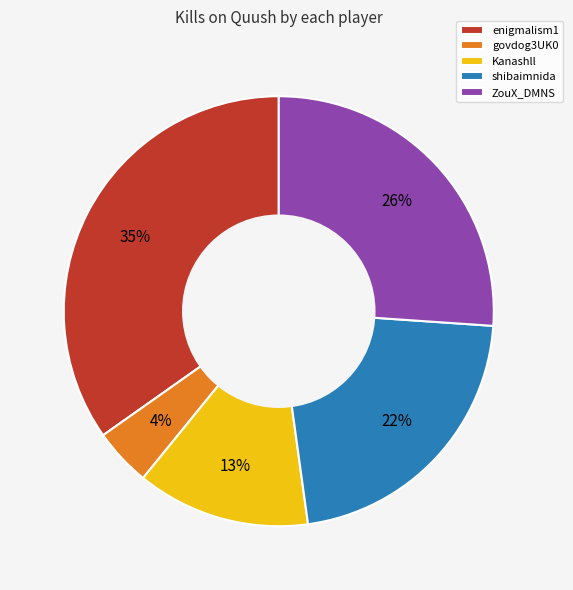

Is it true that shibaimnida is 22% of the pie?

True